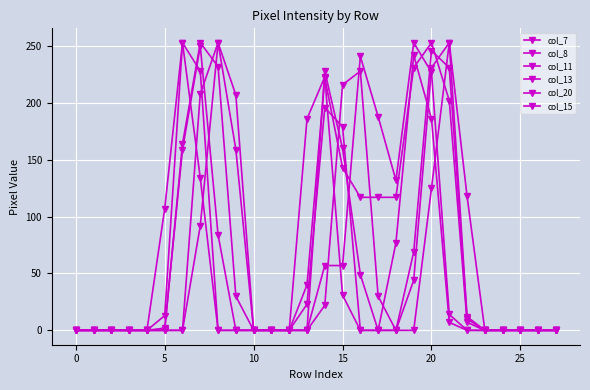

At which label does col_8 reach its peak?

8